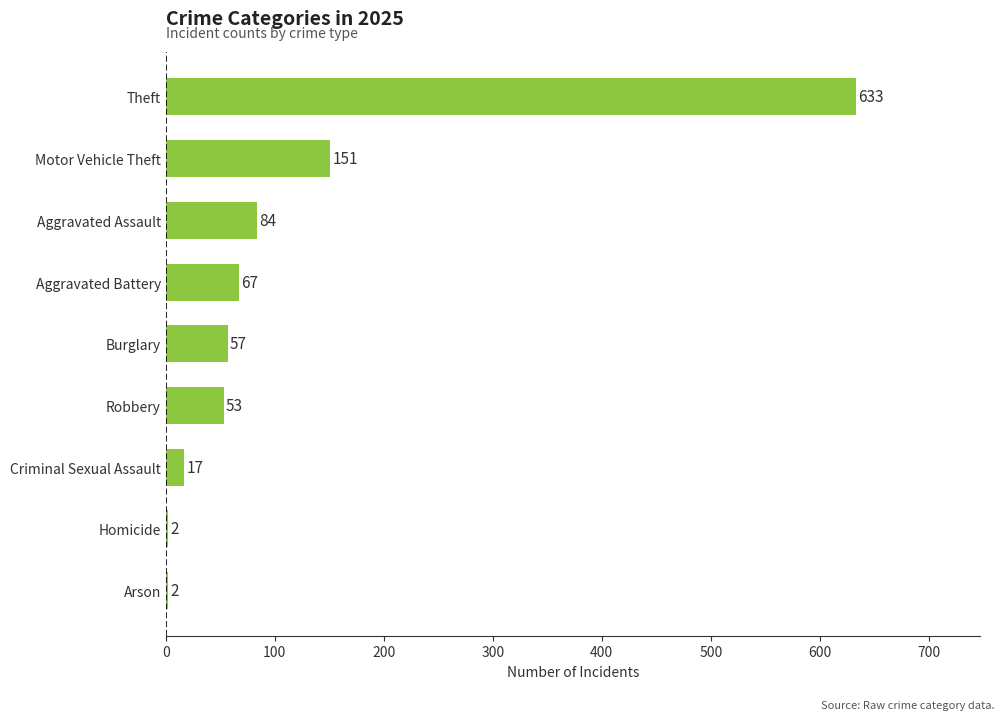

Are the bars horizontal?

Yes